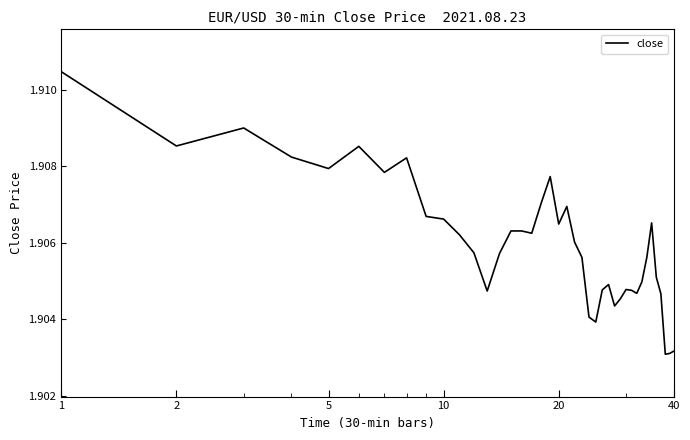

How many lines are shown in the chart?

1